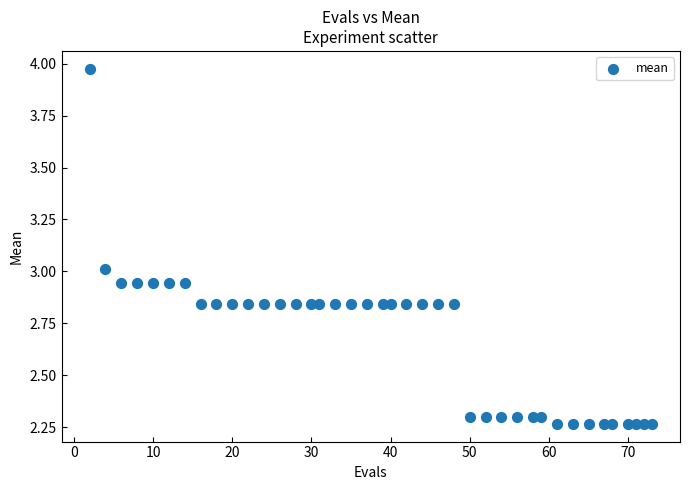

What is the range of Y values (max minus min)?

1.7